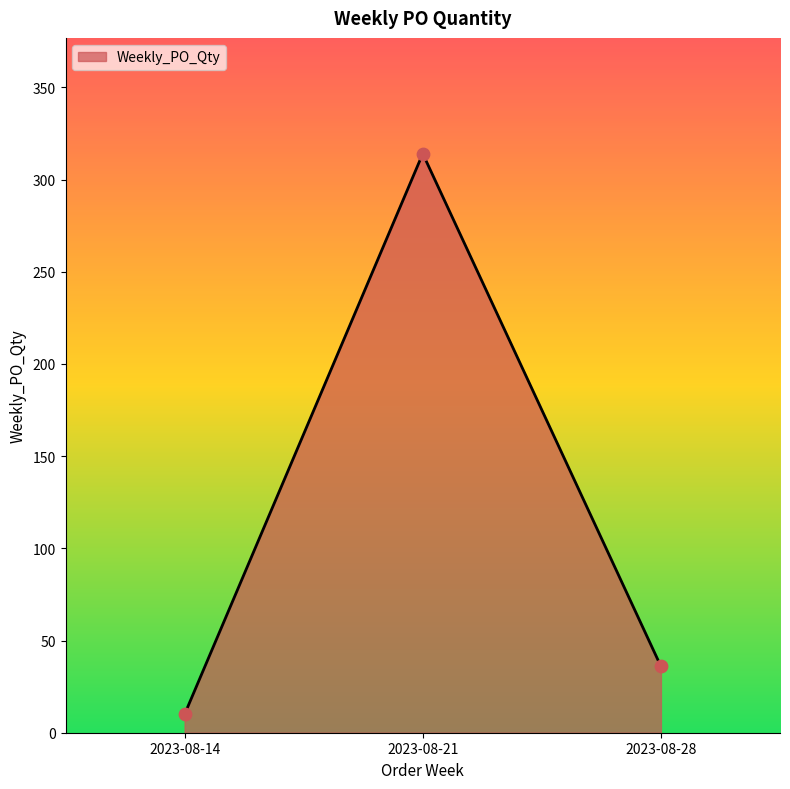

What is the change in value from 2023-08-14 to 2023-08-21?

+304